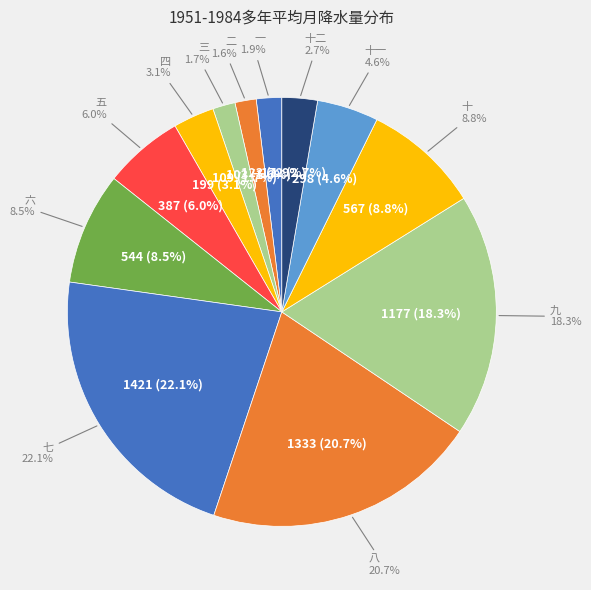

To the nearest percent, what is the average slice percentage?

8%